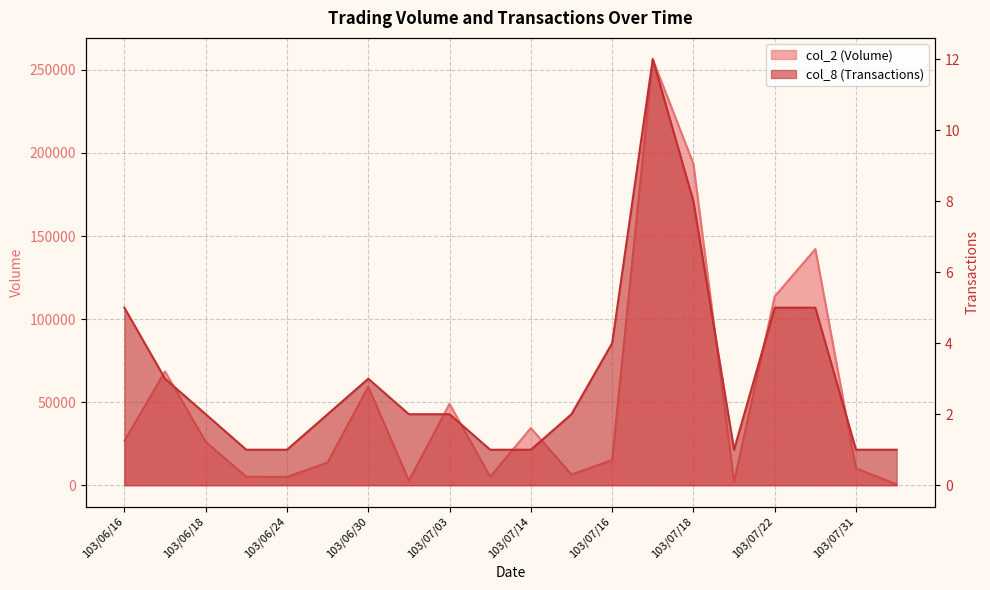

How many data points does each series have?

20